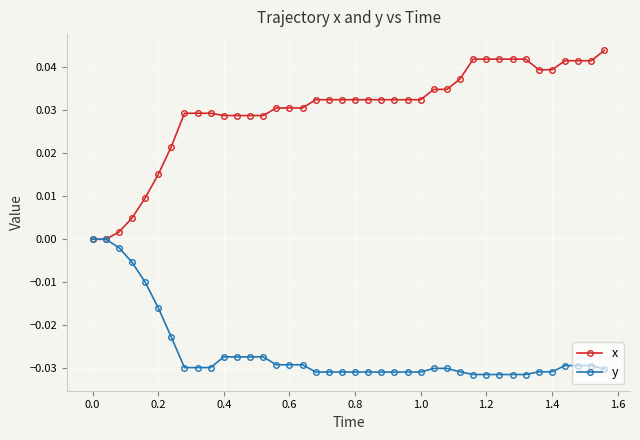

List the series in order of their overall mean, lowest first.

y, x